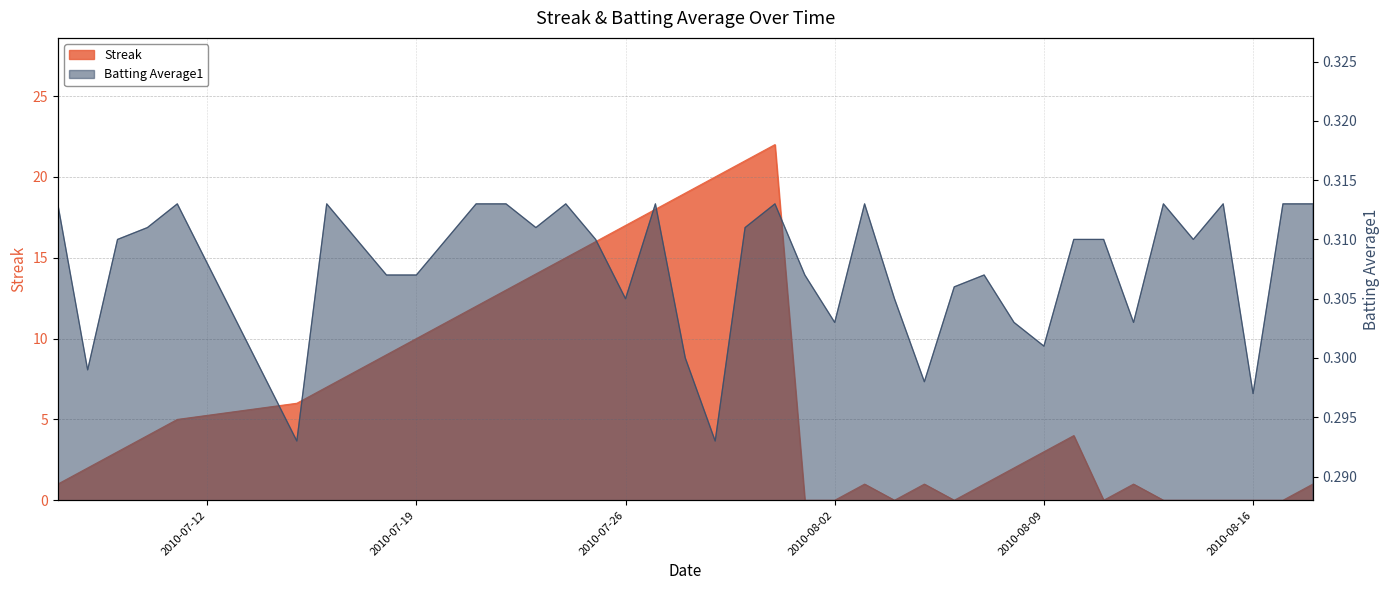

What is the difference between the highest and lowest values at 2010-08-07?

0.7